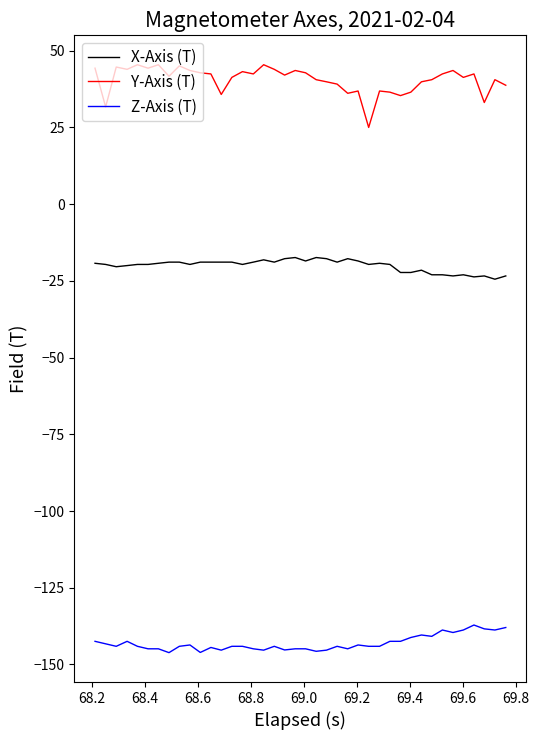

What is the highest value of the X-Axis (T) series?

-17.4